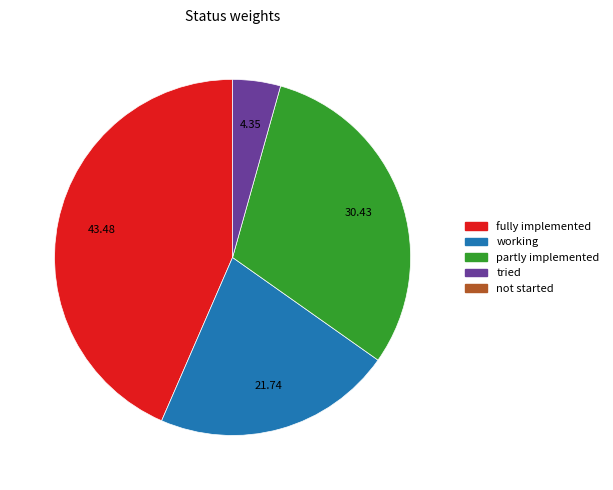

Does any single category account for the majority?

No